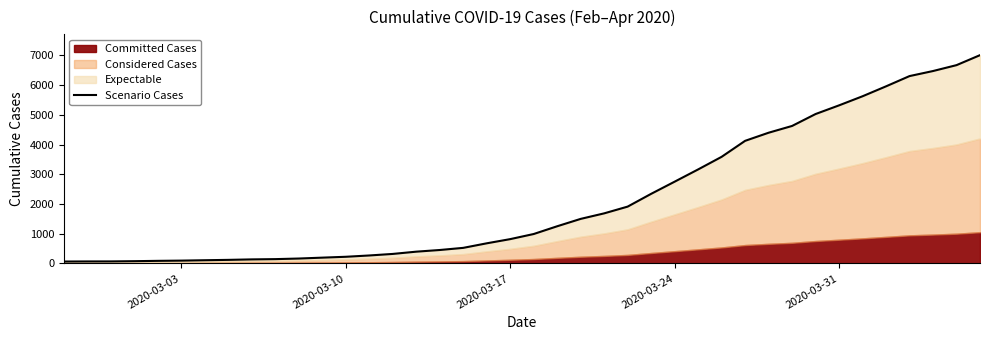

How many lines are shown in the chart?

1